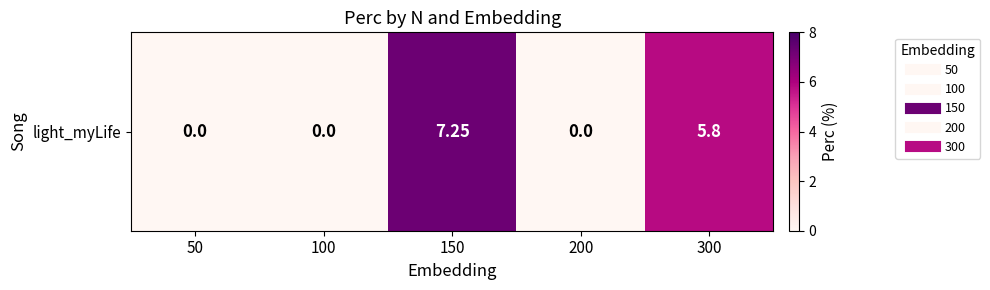

Reading left to right, what are all the values shown in this chart?

0.0	0.0	7.2	0.0	5.8